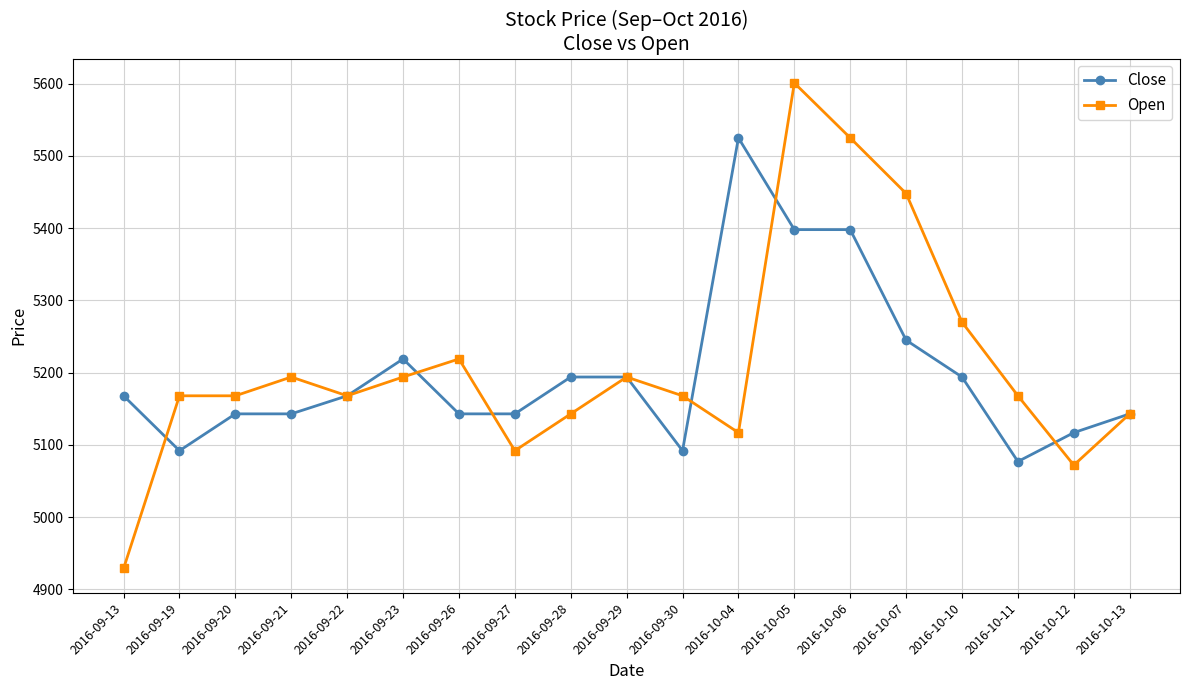

Read the Close value at 2016-10-06, to the nearest 5.

5400